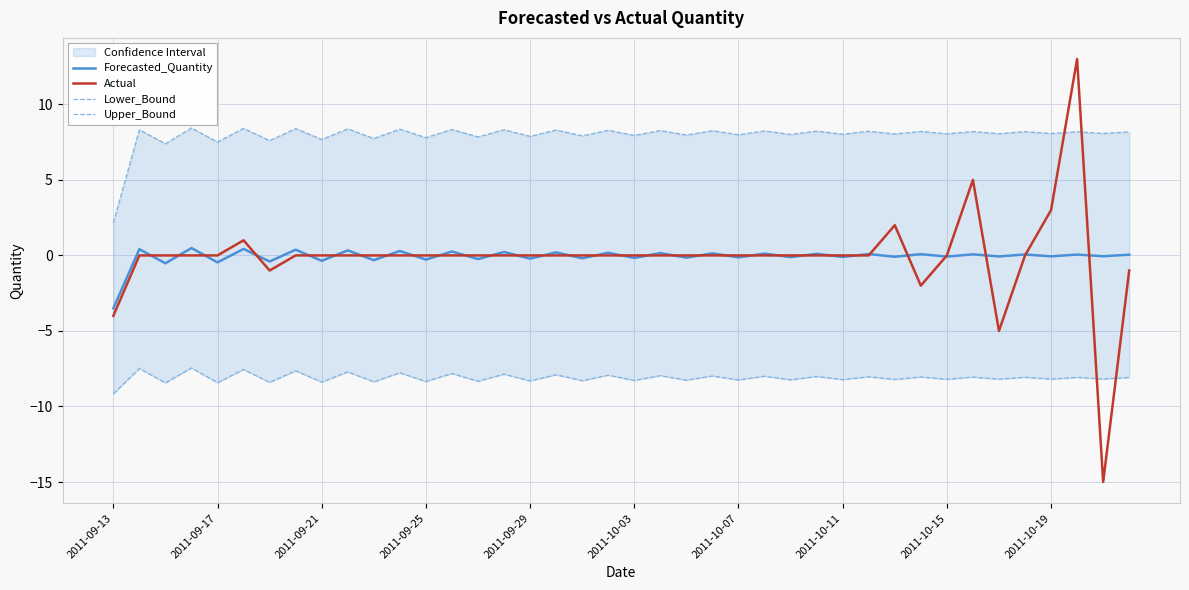

True or false: Lower_Bound and Upper_Bound cross at least once.

False